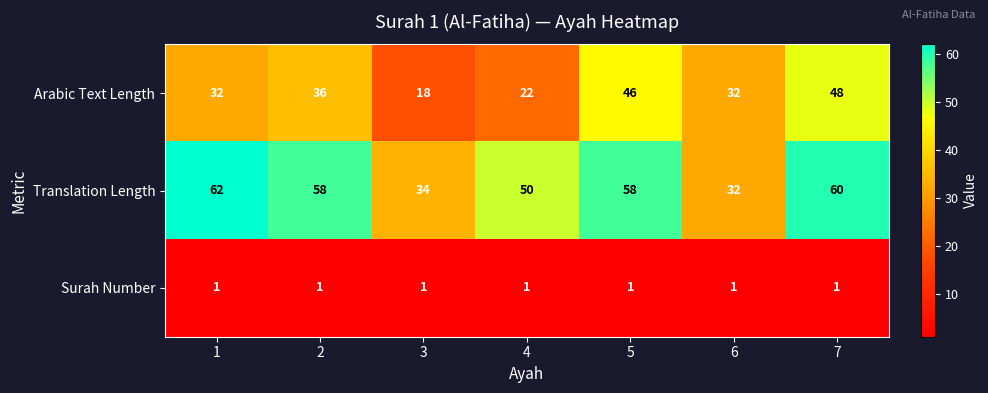

At which category is the sum across all series the highest?

7